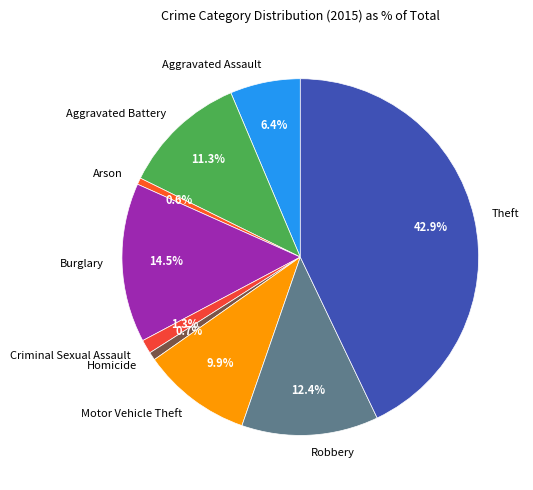

To the nearest percent, what is the combined percentage of Theft and Criminal Sexual Assault?

44%